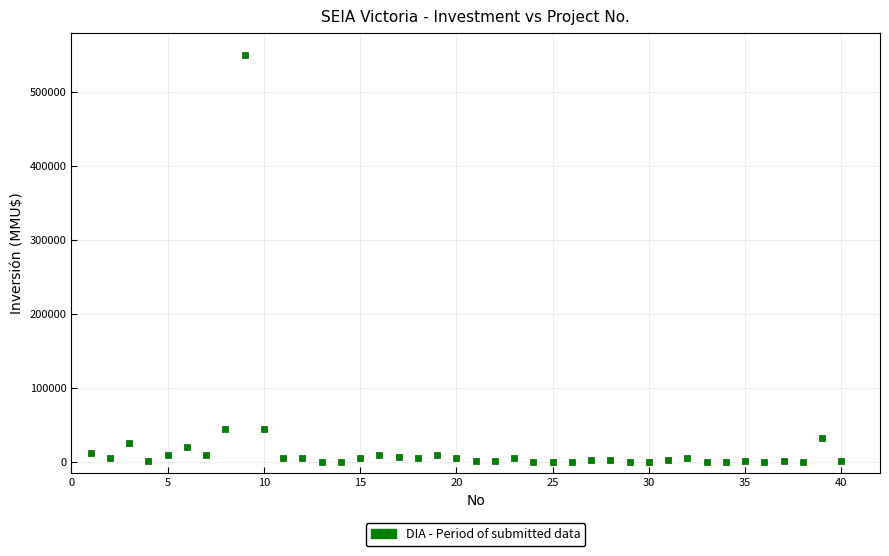

What is the range of Y values (max minus min)?

550000